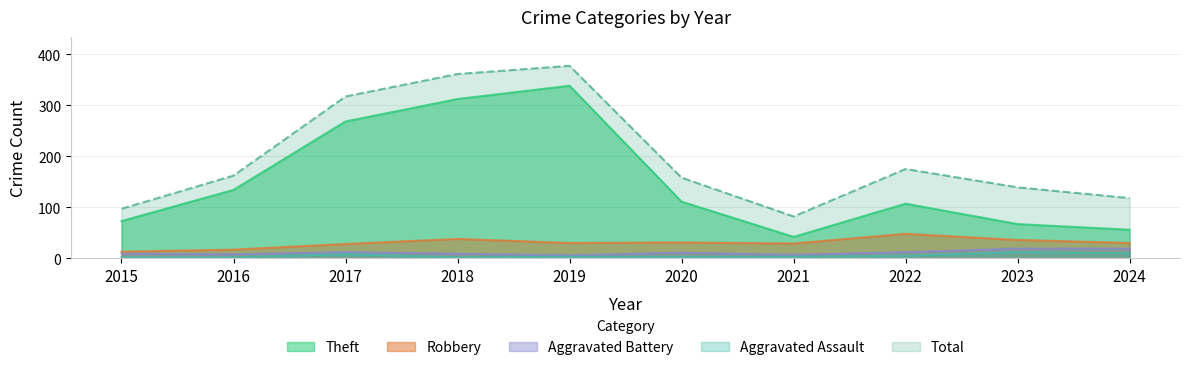

True or false: Robbery and Aggravated Battery cross at least once.

False